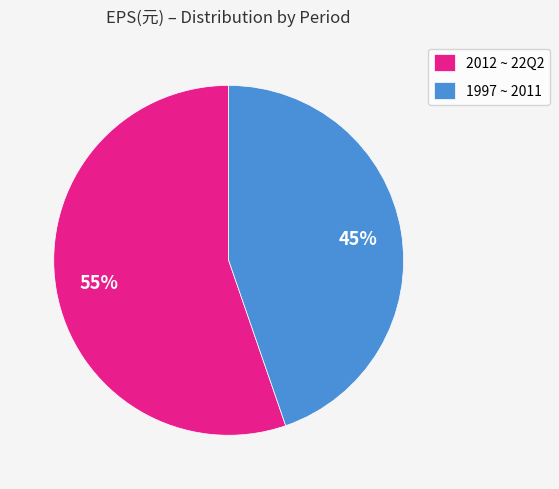

What percentage is the 2012 ~ 22Q2 slice, to the nearest percent?

55%